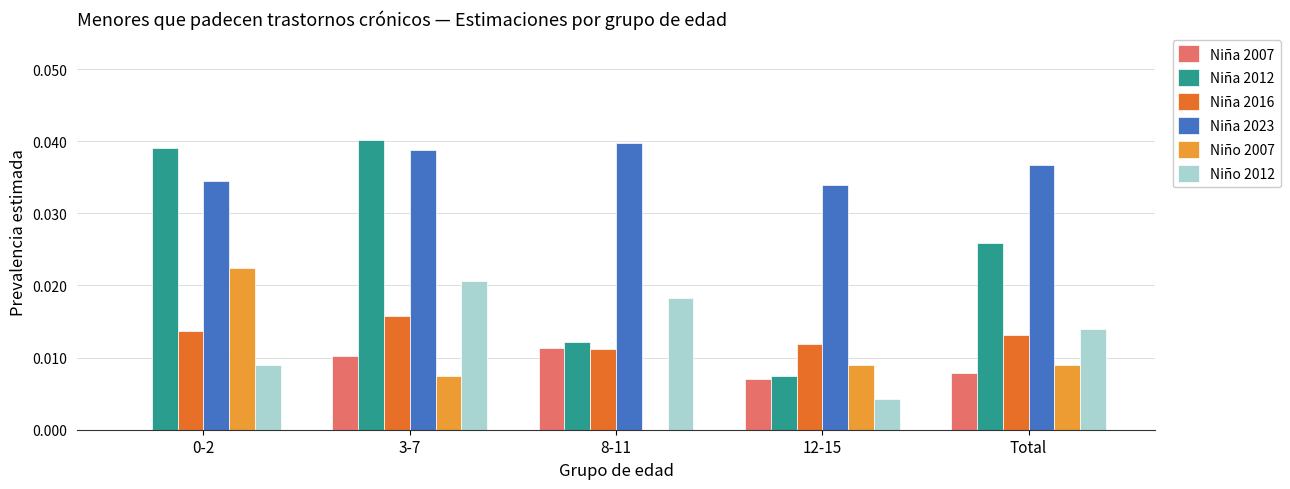

Which series has the largest total across all categories?

Niña 2023